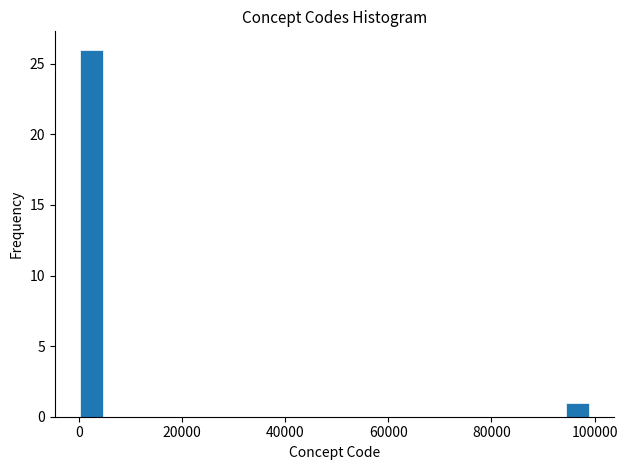

Read against the x-axis, roughly where is the centre of the tallest bar?

2000